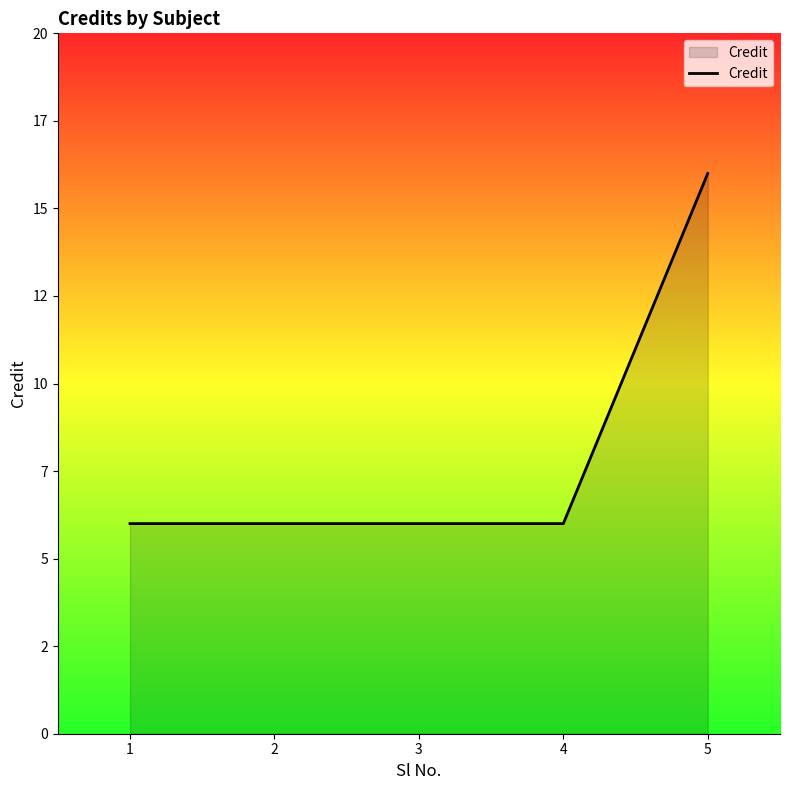

Is this an area chart (filled region under the line)?

Yes